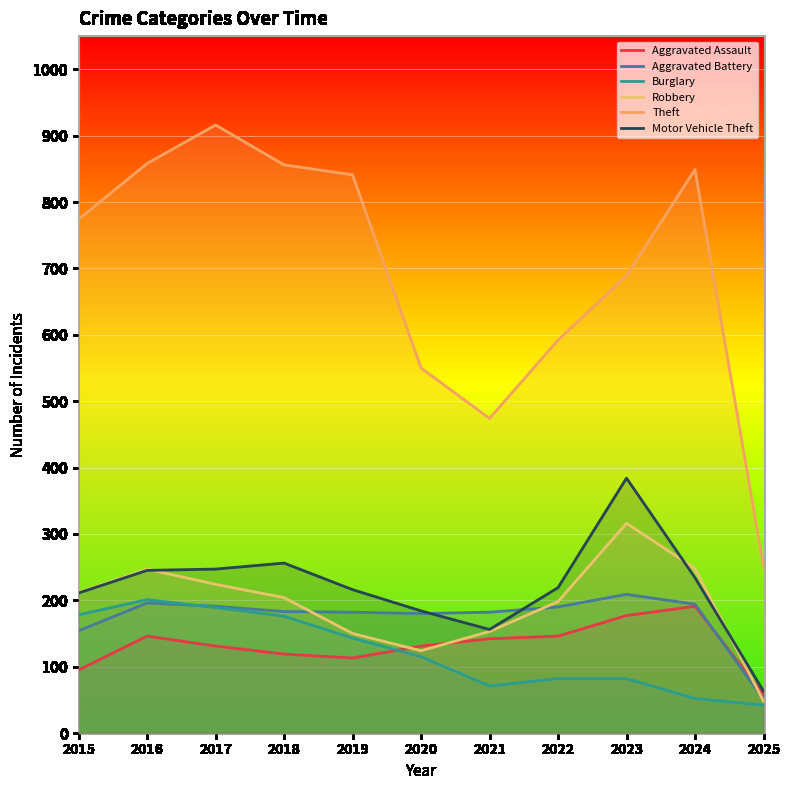

Reading right to left, what are all the values shown in this chart?

Aggravated Assault: 2025=58	2024=191	2023=177	2022=146	2021=142	2020=131	2019=113	2018=119	2017=131	2016=146	2015=95
Aggravated Battery: 2025=51	2024=194	2023=209	2022=190	2021=182	2020=180	2019=182	2018=183	2017=191	2016=196	2015=154
Burglary: 2025=42	2024=52	2023=82	2022=82	2021=71	2020=115	2019=143	2018=176	2017=189	2016=201	2015=178
Robbery: 2025=48	2024=248	2023=316	2022=198	2021=153	2020=124	2019=150	2018=204	2017=224	2016=247	2015=212
Theft: 2025=251	2024=849	2023=689	2022=592	2021=474	2020=550	2019=841	2018=856	2017=916	2016=858	2015=774
Motor Vehicle Theft: 2025=63	2024=234	2023=384	2022=219	2021=156	2020=184	2019=216	2018=256	2017=247	2016=245	2015=211